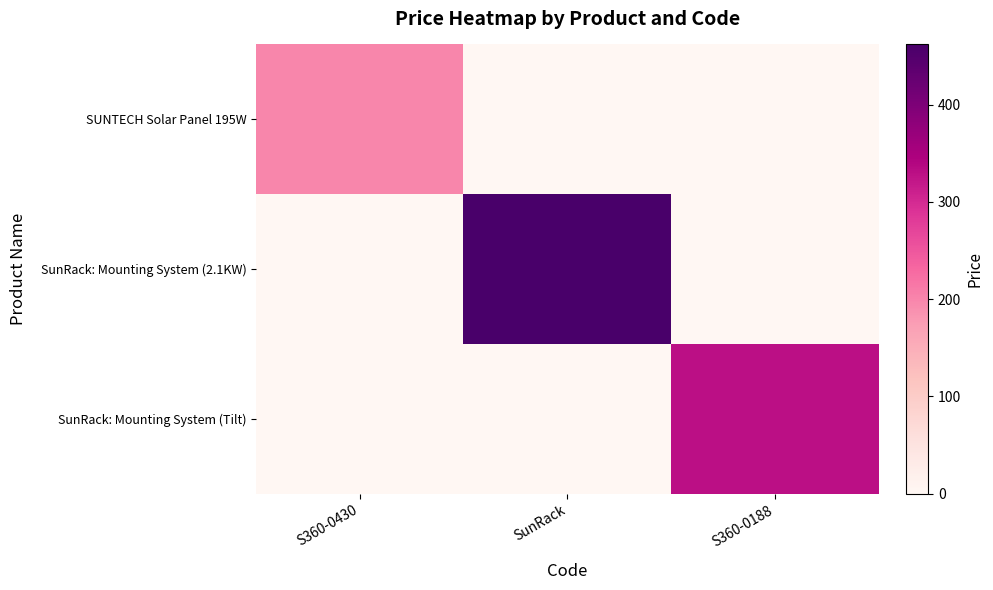

Reading right to left, what are all the values shown in this chart?

SUNTECH Solar Panel 195W: S360-0188=0.0	SunRack=0.0	S360-0430=199.5
SunRack: Mounting System (2.1KW): S360-0188=0.0	SunRack=462.0	S360-0430=0.0
SunRack: Mounting System (Tilt): S360-0188=330.0	SunRack=0.0	S360-0430=0.0